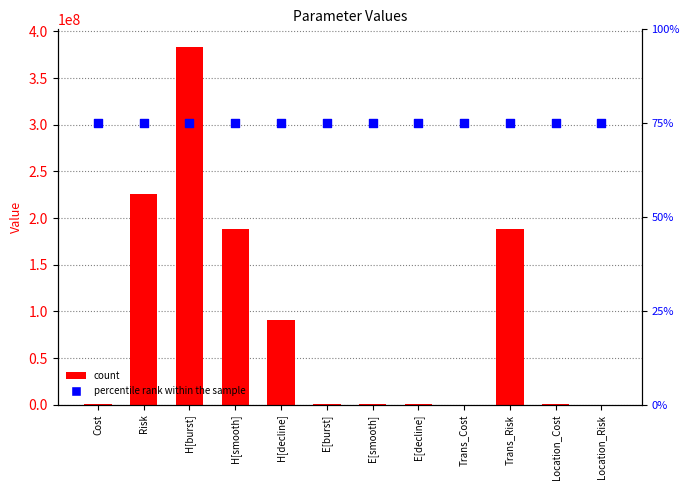

Which series reaches the maximum Y coordinate?

Value